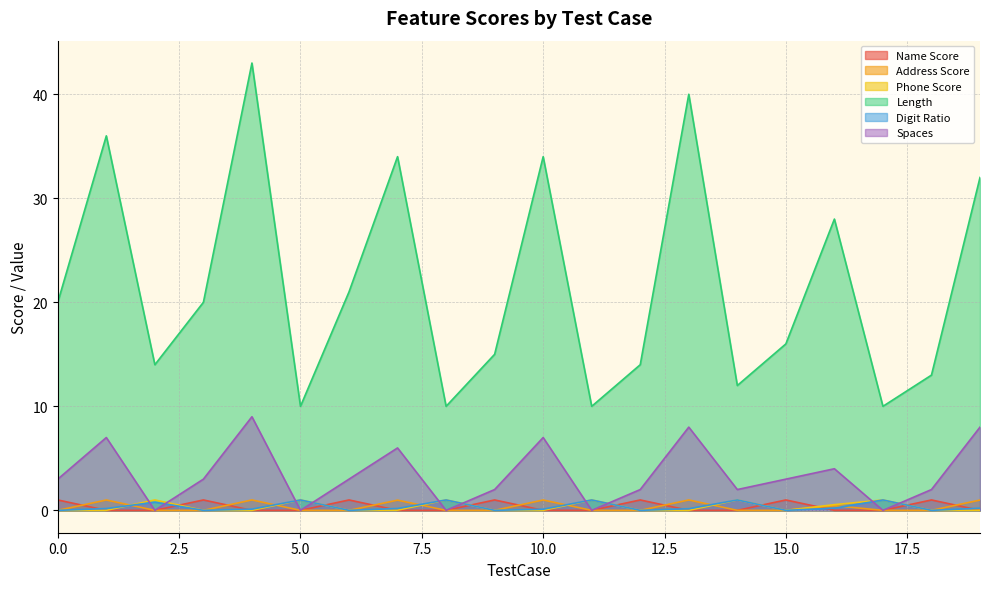

What is the maximum value for Length?

43.0